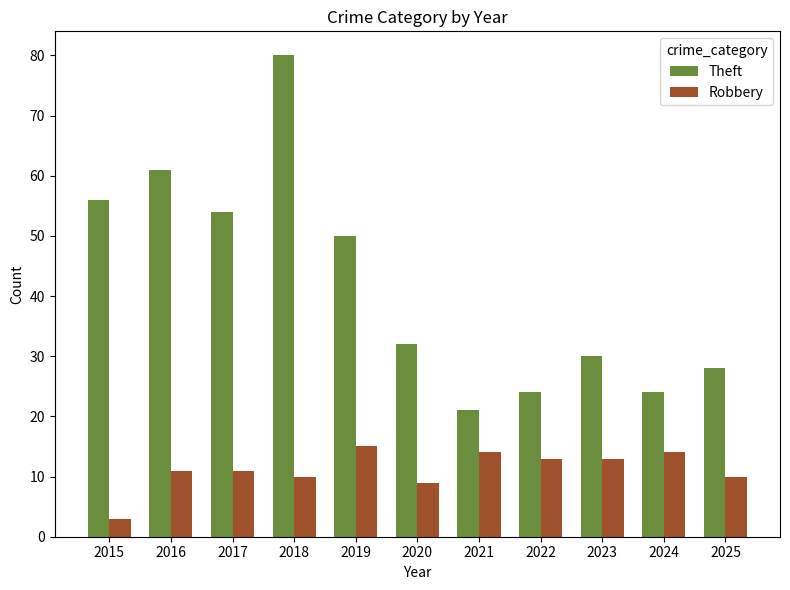

Which series has the largest total across all categories?

Theft